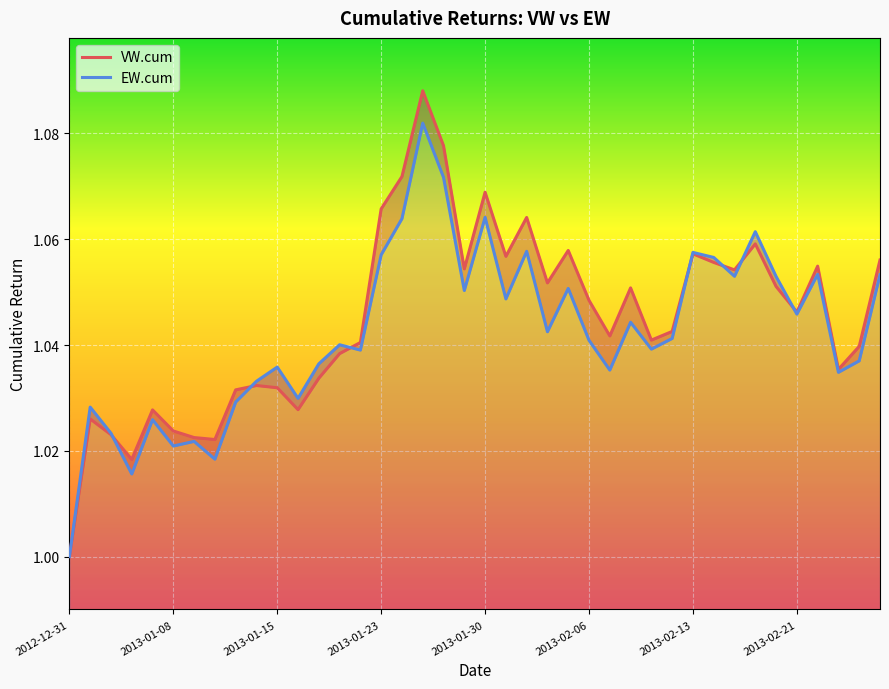

How many intersections are there between VW.cum and EW.cum?

7